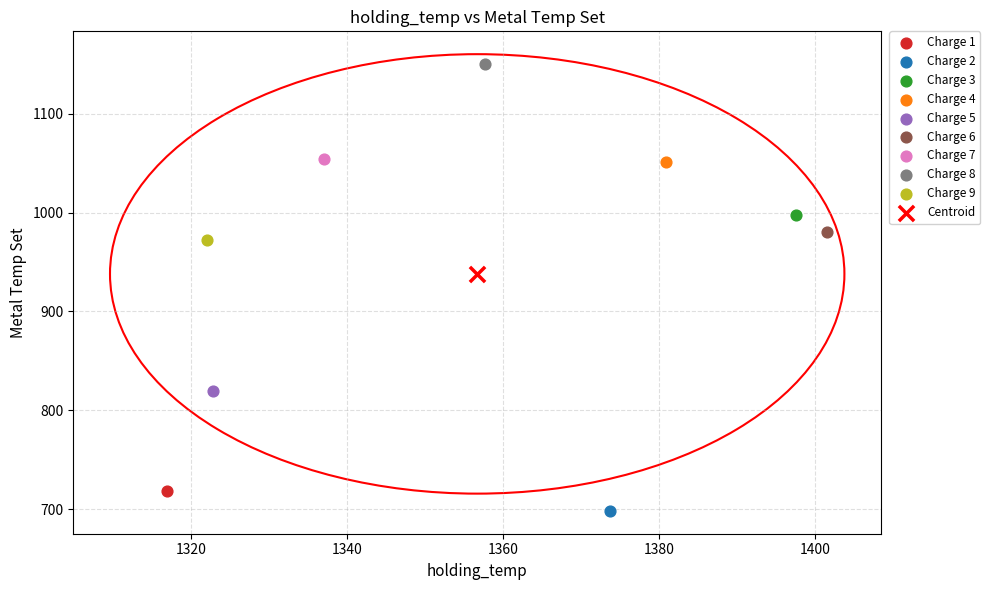

What are all the series names shown in the legend?

Charge 1, Charge 2, Charge 3, Charge 4, Charge 5, Charge 6, Charge 7, Charge 8, Charge 9, Centroid